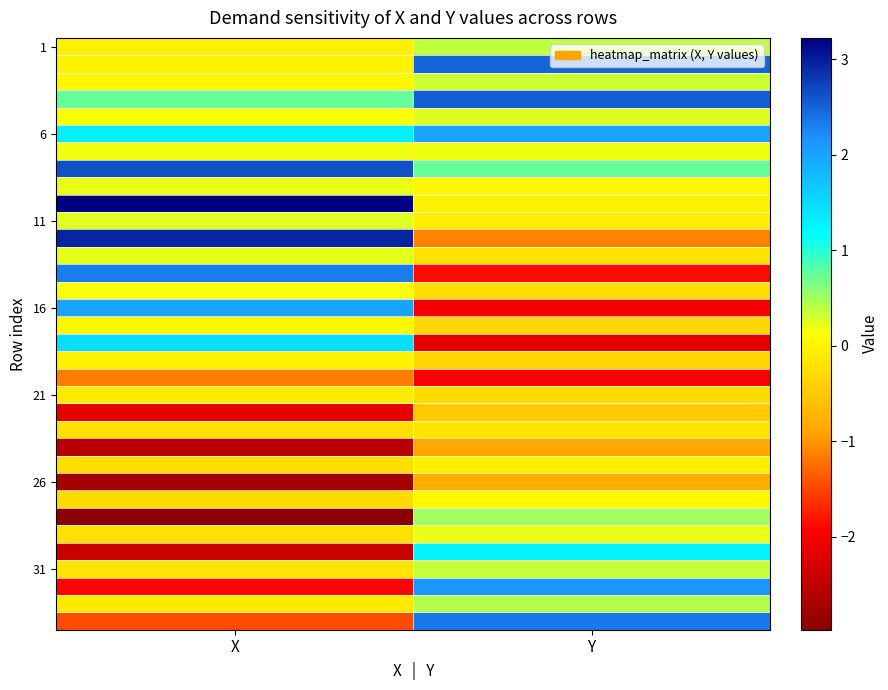

Which has a higher value, Y or X?

Y